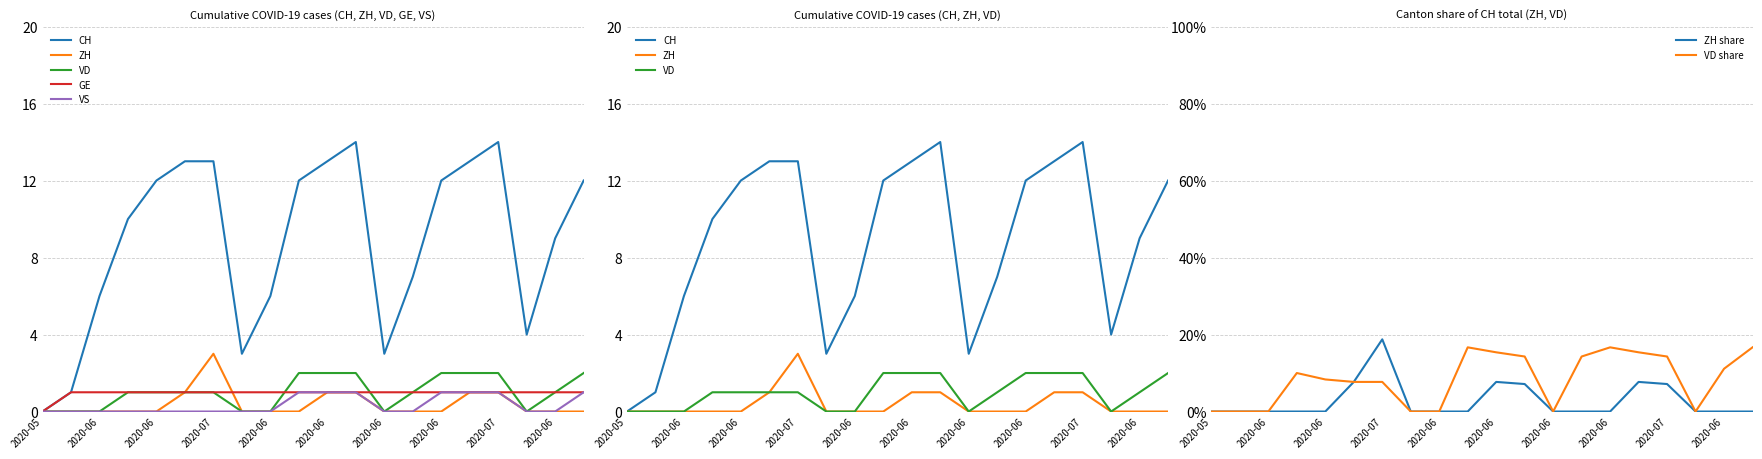

Count the VS values in the range 0 to 1.

20